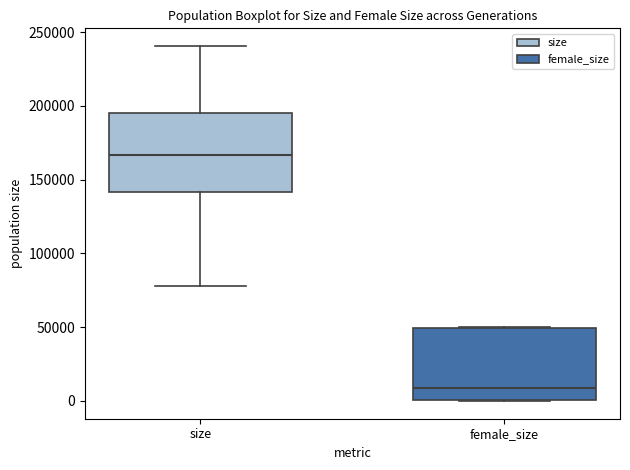

Reading left to right, transcribe this box plot: for each box, give where its median line is, the range the box spans, and where its two whiskers end, as read against the y-axis. The values are not printed on the chart, so give them approximately, as read against the axis.

size: median 165000, box 140000 to 195000, whiskers 80000 to 240000
female_size: median 10000, box 0 to 50000, whiskers 0 to 50000